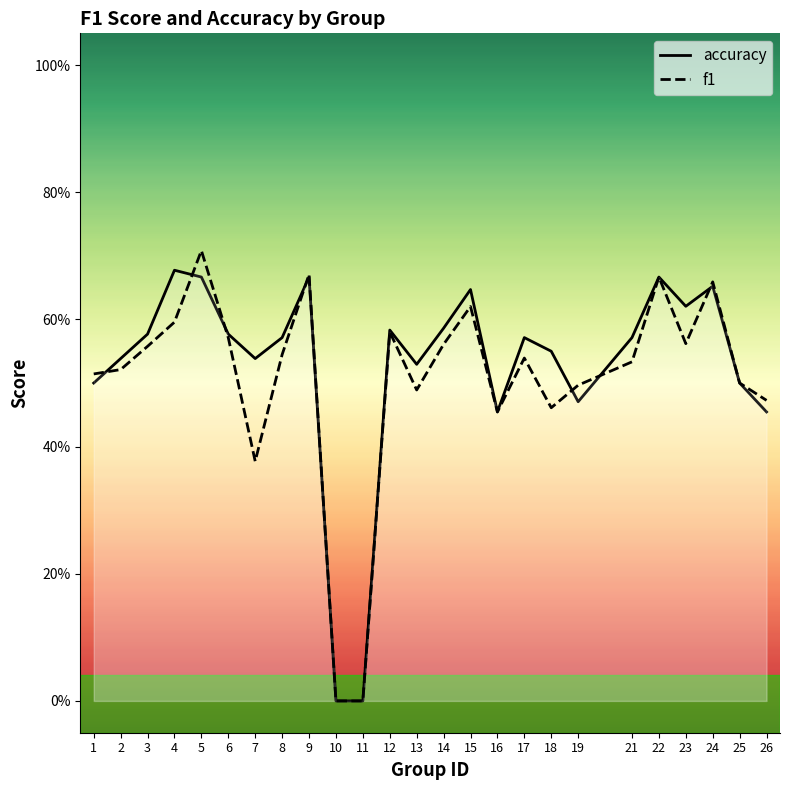

True or false: accuracy and f1 cross at least once.

True